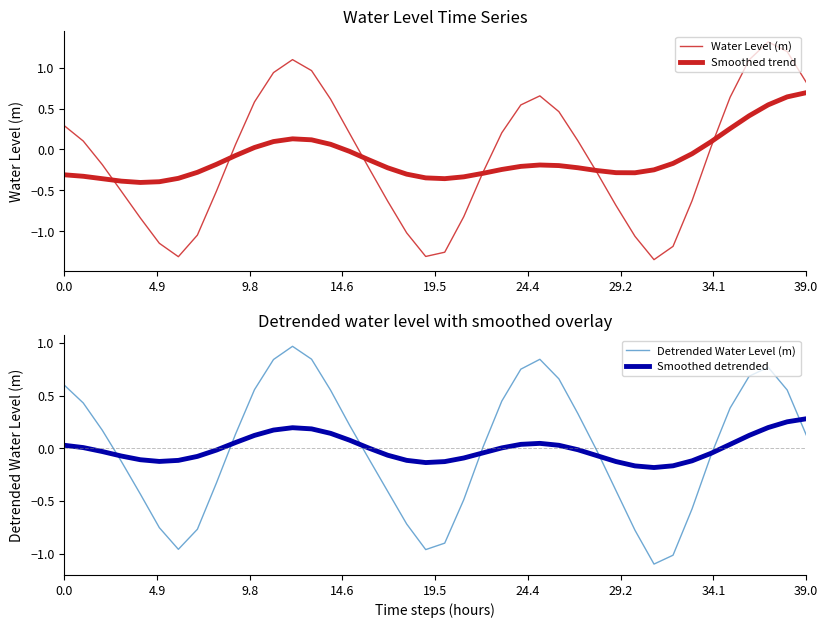

What is the spread (max minus min) of values at 12?

1.0